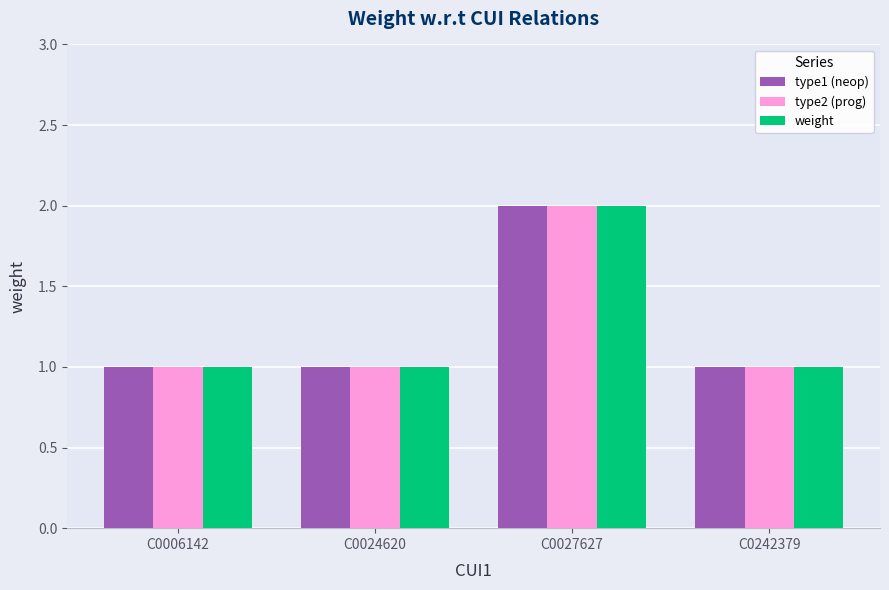

Is the value of type2 (prog) at C0242379 greater than the value of weight at C0027627?

No